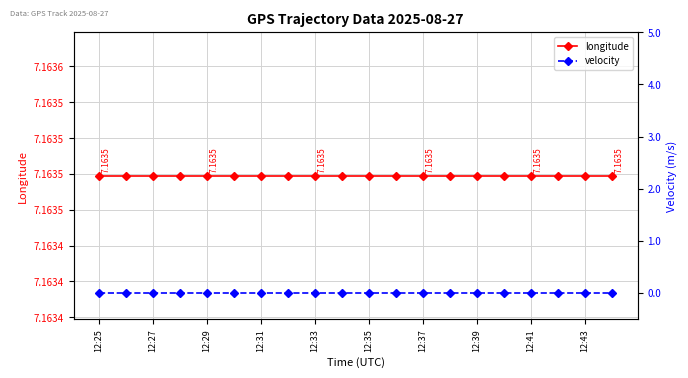

How many distinct data groups are displayed?

2